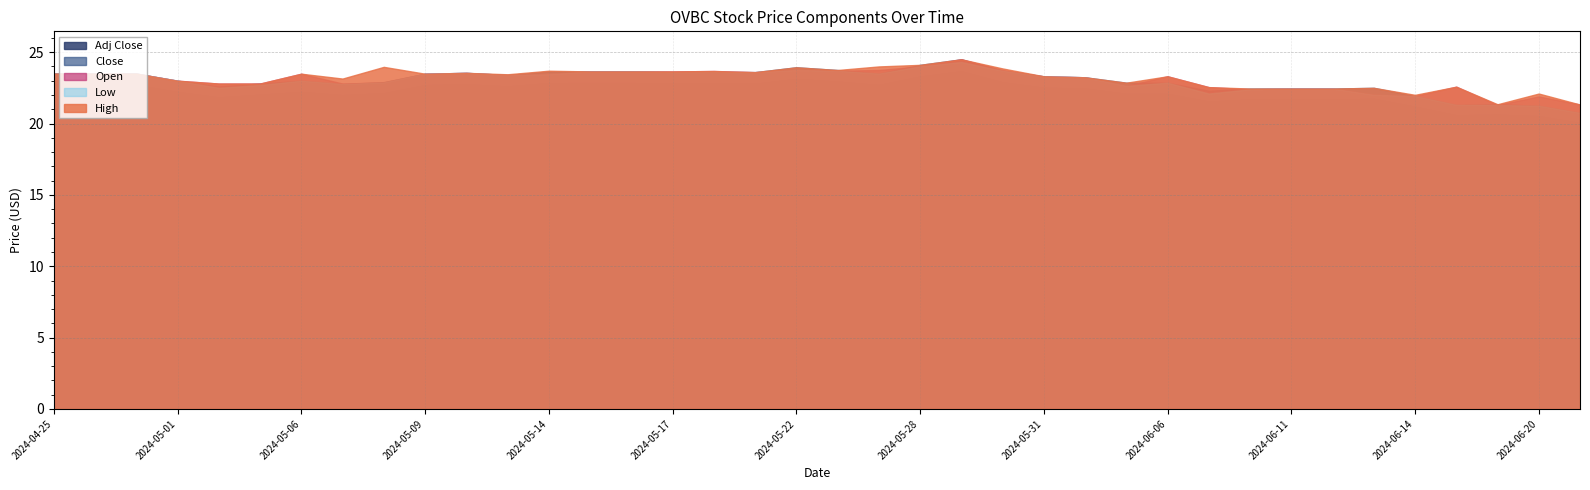

At which category does Open reach its first local valley?

2024-05-07